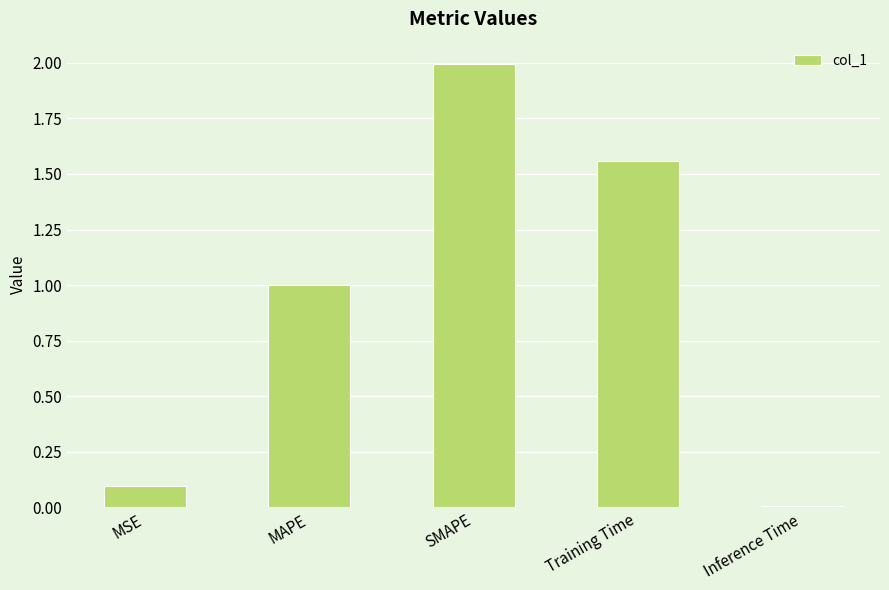

What is the change in value from MAPE to SMAPE?

+1.0